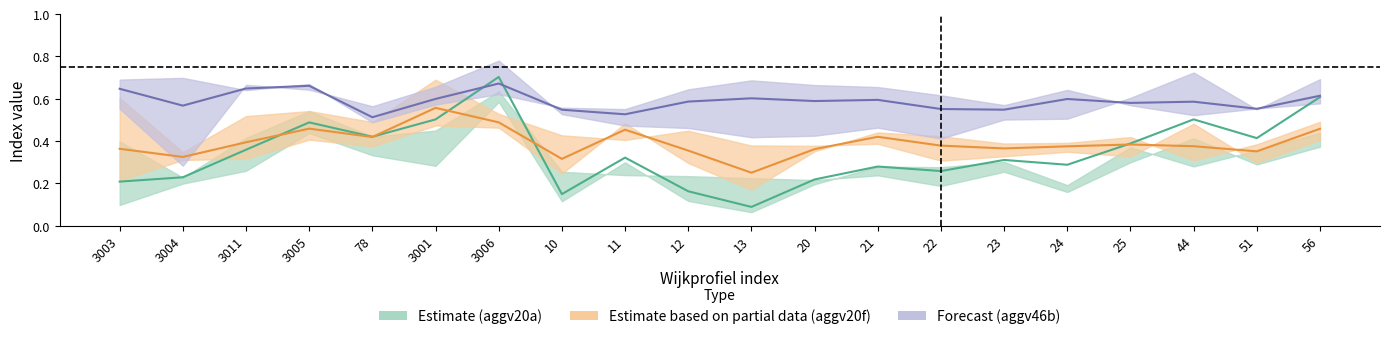

True or false: aggv20f has a value of 0.6 at 20.

False